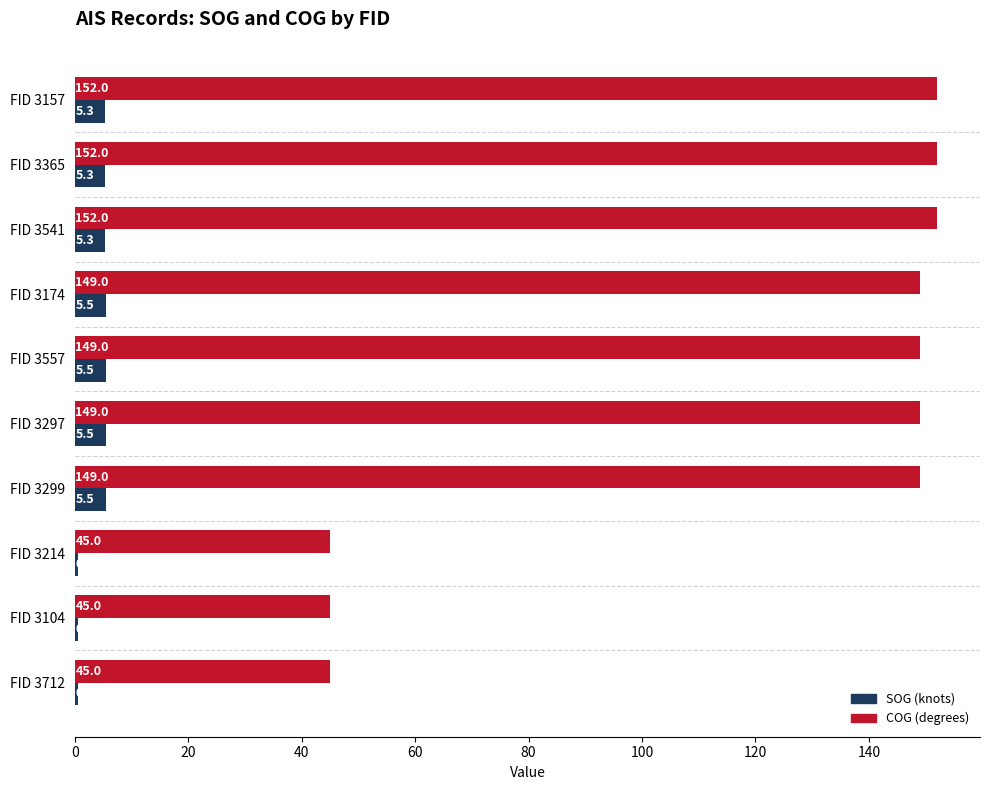

What is the difference between the highest and lowest values at FID 3104?

44.5